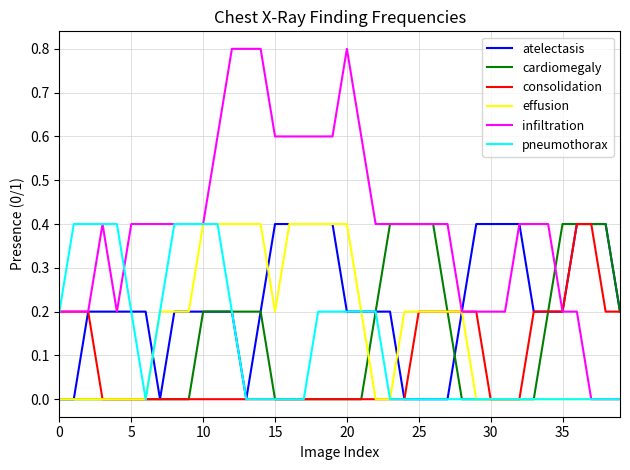

Which series has the largest range (max minus min)?

infiltration